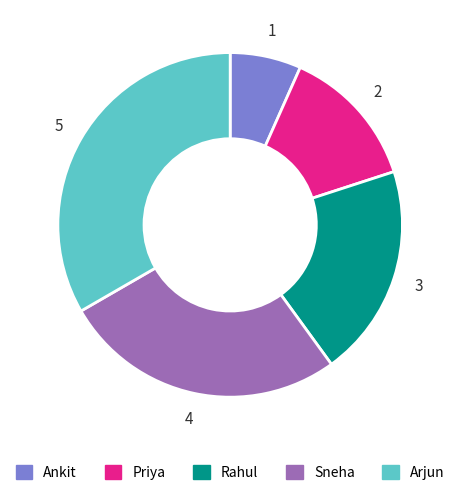

Rank the categories by value from lowest to highest.

Ankit, Priya, Rahul, Sneha, Arjun